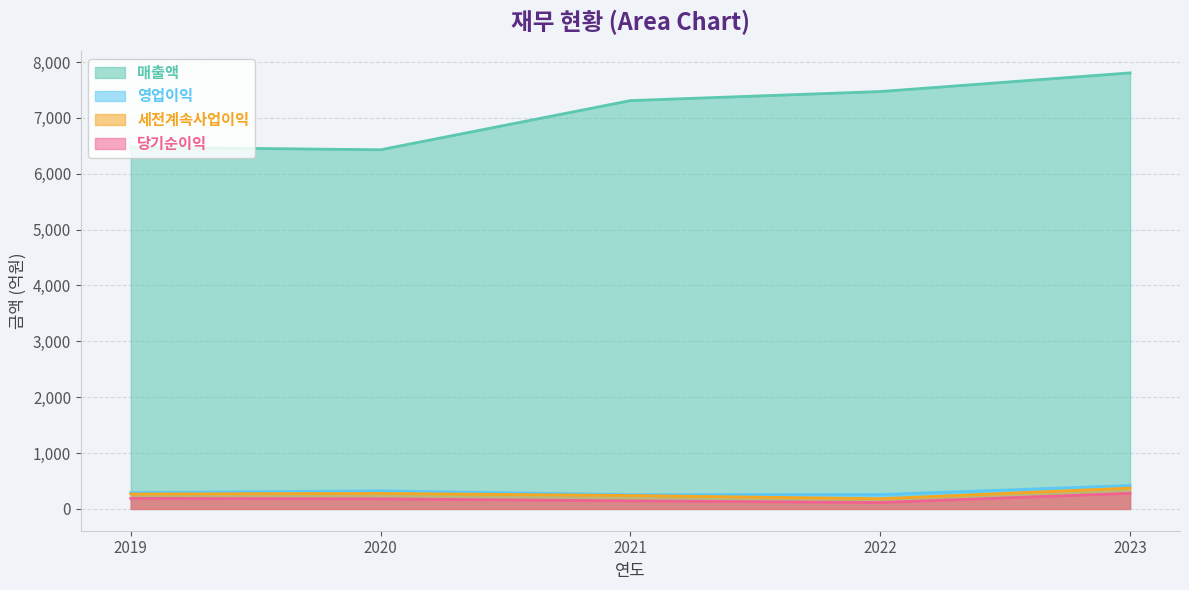

What is the value of the 당기순이익 point at the 3rd from the left?

144